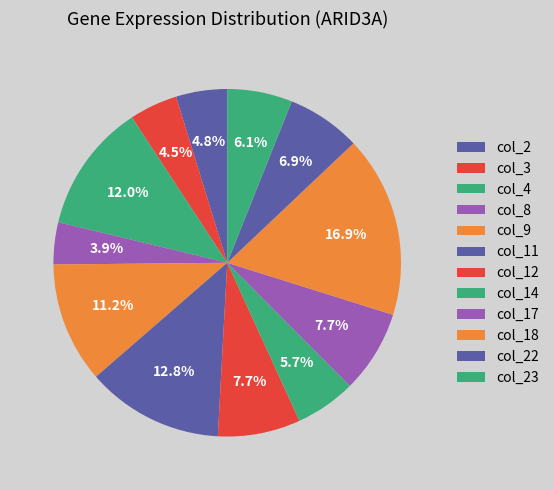

To the nearest percent, what is the difference between the largest and smallest slice percentages?

13%